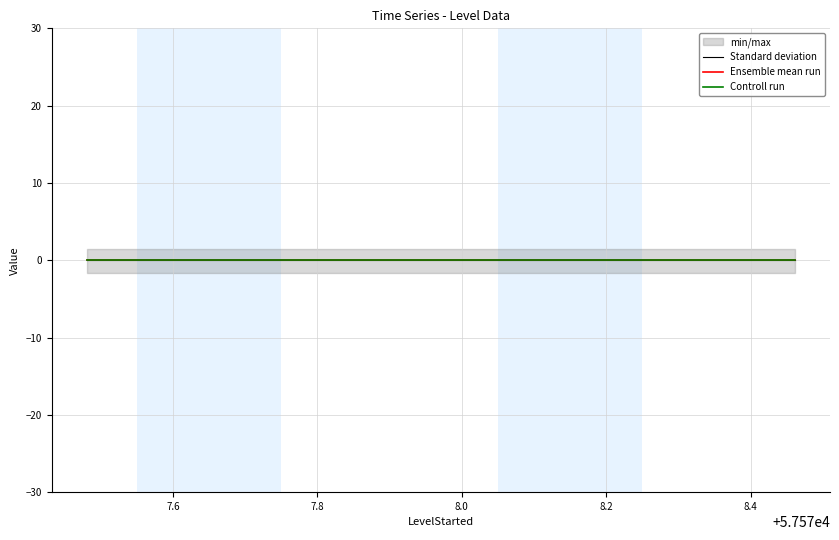

How many data points does each series have?

20